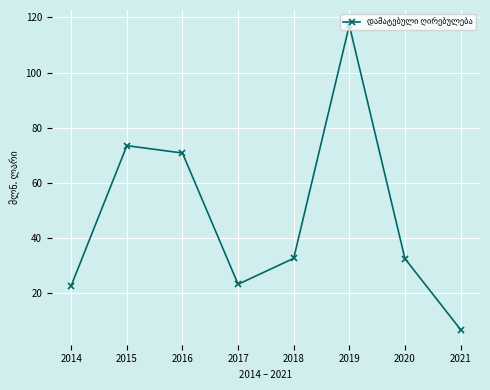

How many series are shown in this chart?

1